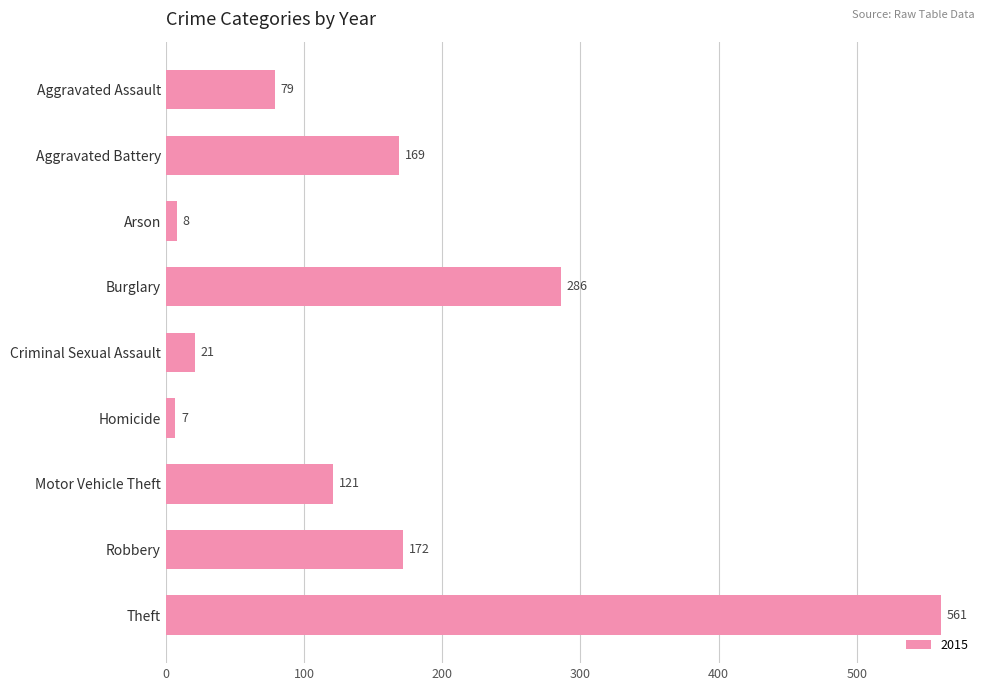

What is the value of the 1st bar from the top?

79